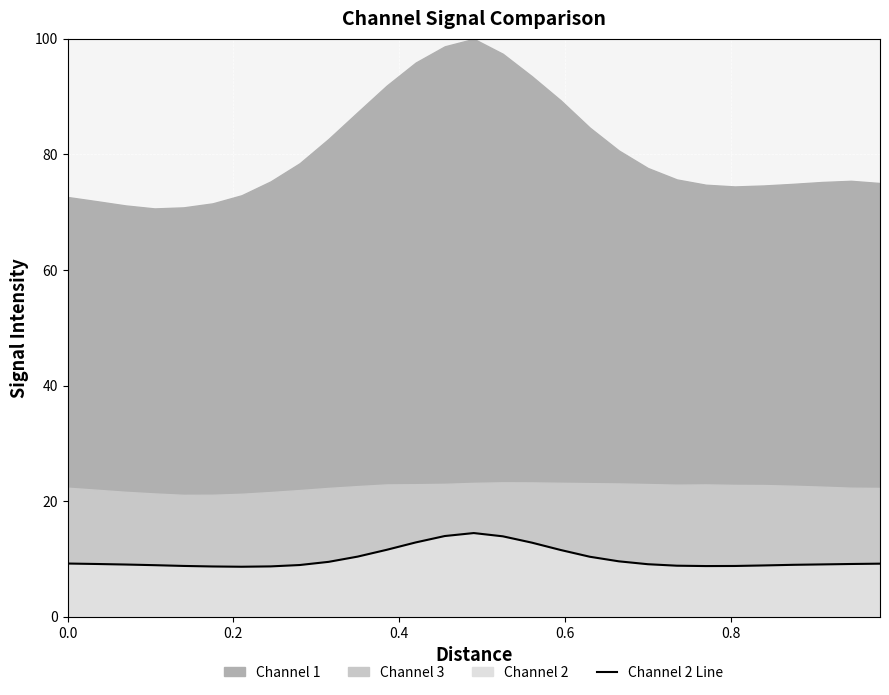

What is the minimum value for Channel 2 Line?

8.7